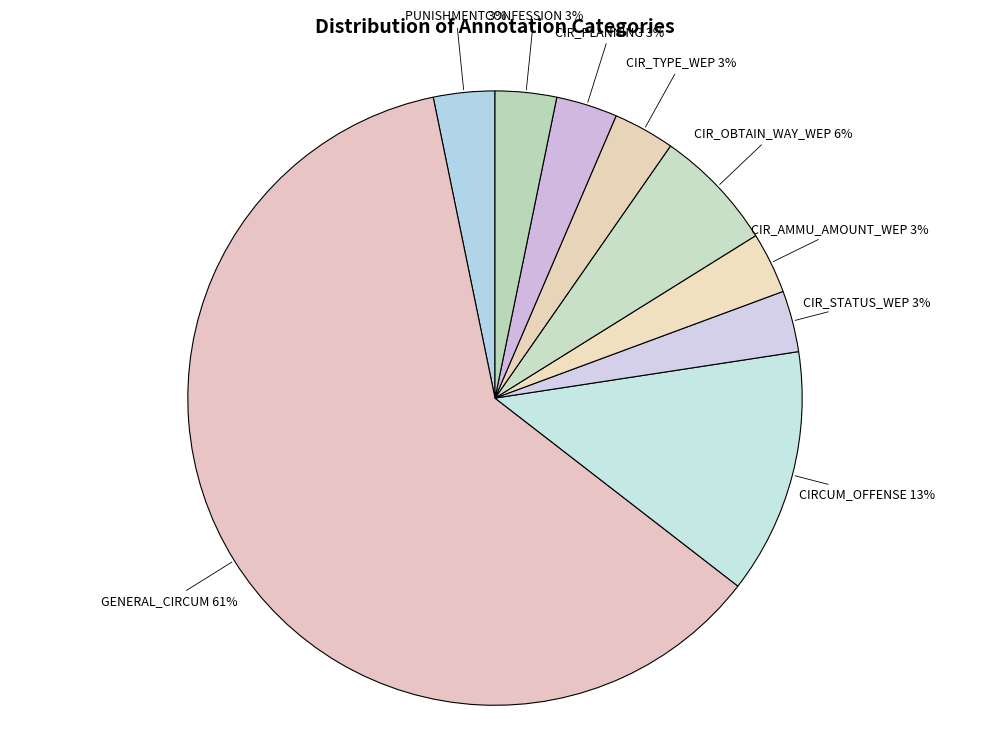

How many slices are in this pie chart?

9